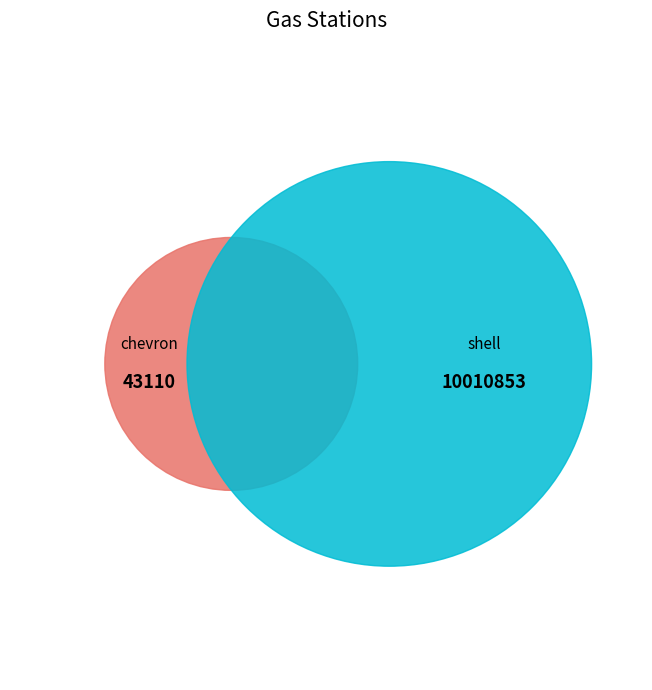

Which category has the biggest portion of the pie?

shell